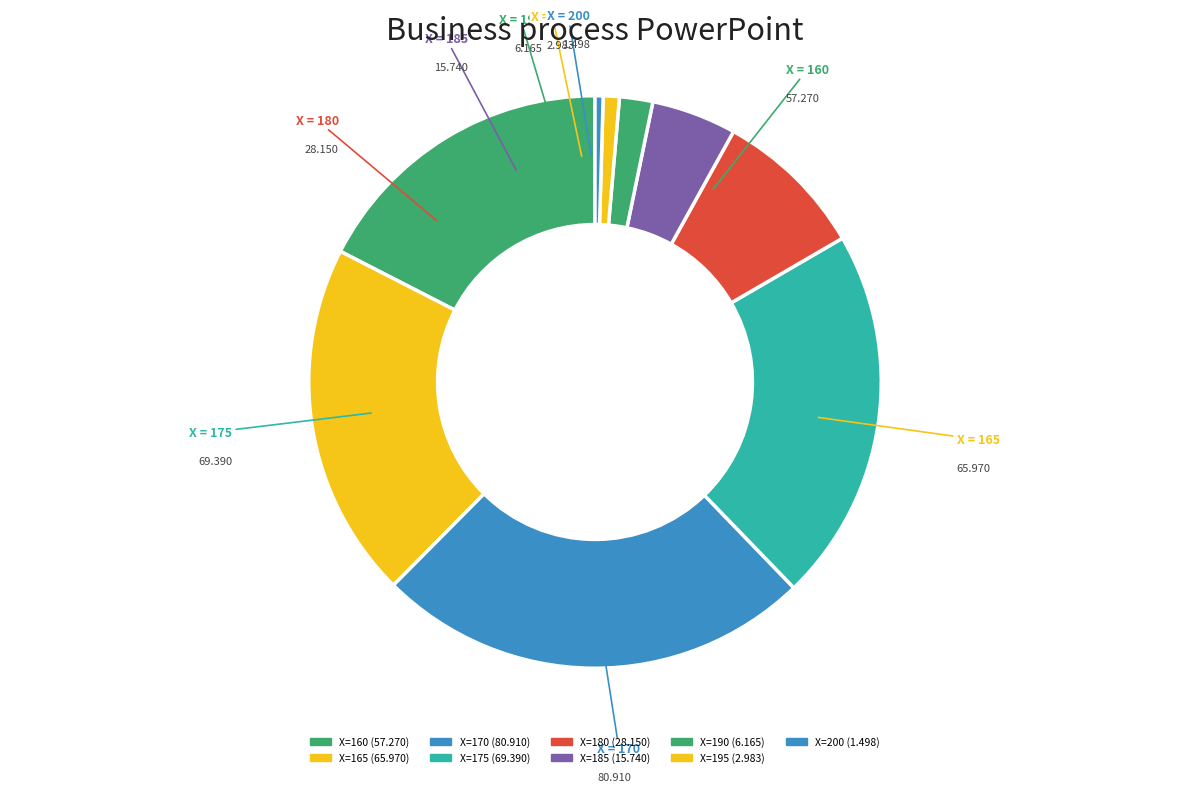

How many segments does this pie chart have?

9